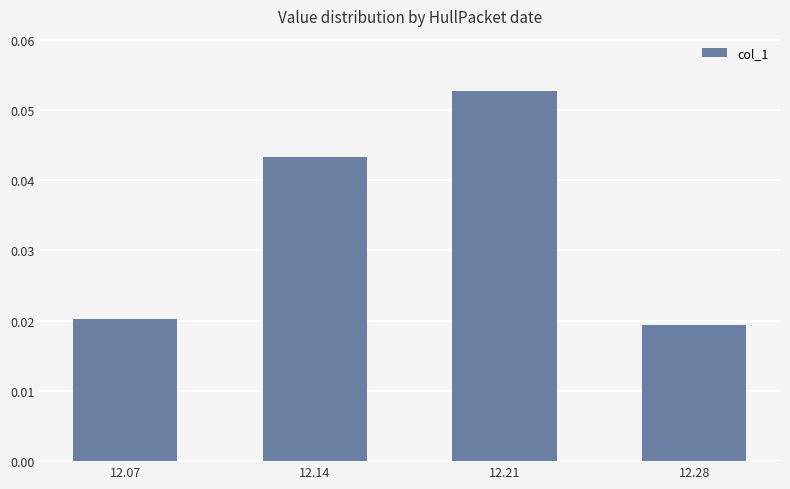

Does the chart contain stacked bars?

No